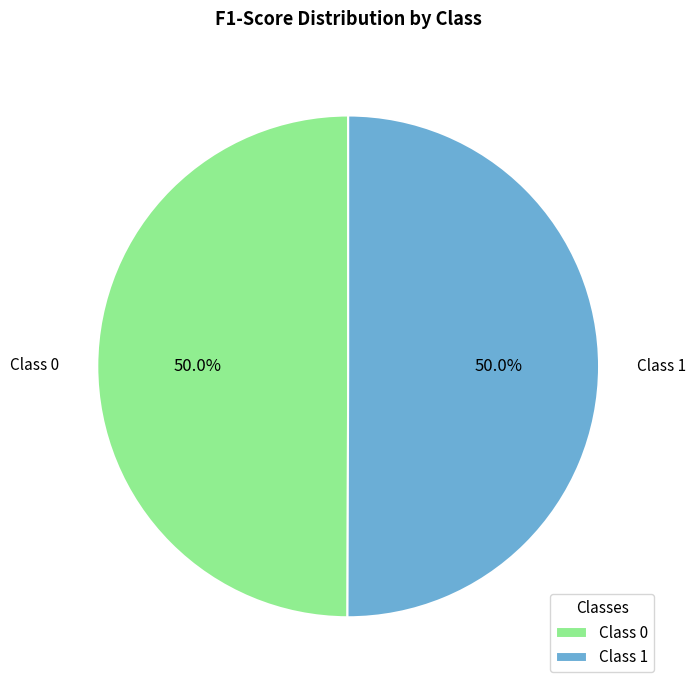

How much of the chart is everything except Class 0?

50.0%